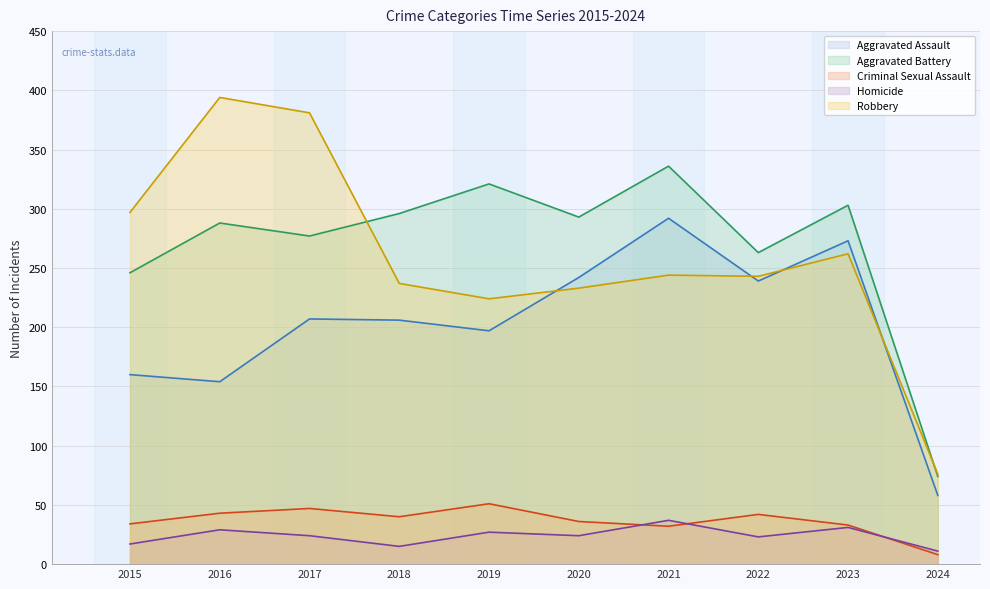

At which category is the sum across all series the highest?

2021